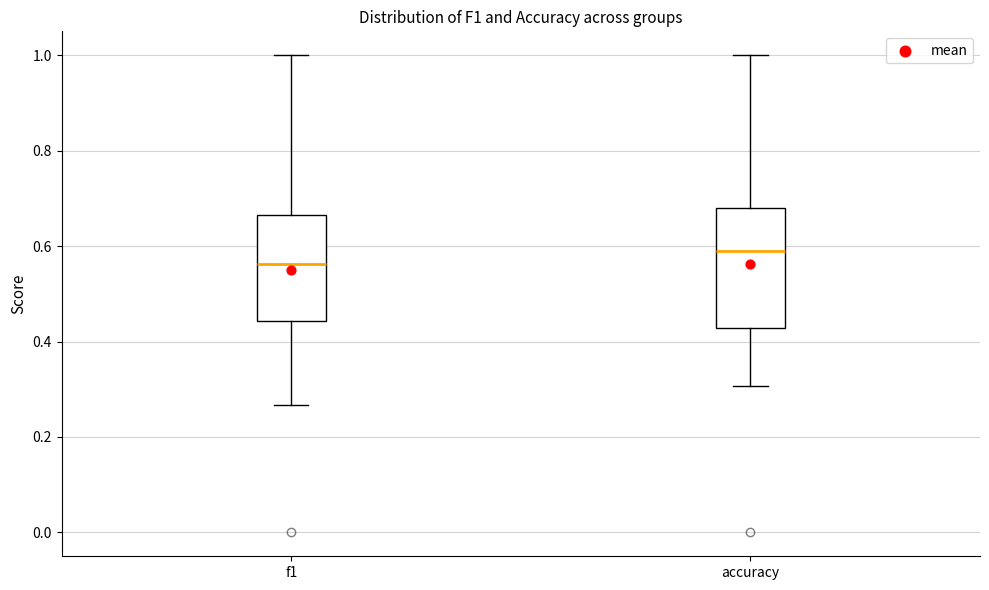

Reading left to right, transcribe this box plot: for each box, give where its median line is, the range the box spans, and where its two whiskers end, as read against the y-axis. The values are not printed on the chart, so give them approximately, as read against the axis.

f1: median 0.56, box 0.44 to 0.66, whiskers 0.26 to 1.00
accuracy: median 0.60, box 0.42 to 0.68, whiskers 0.30 to 1.00